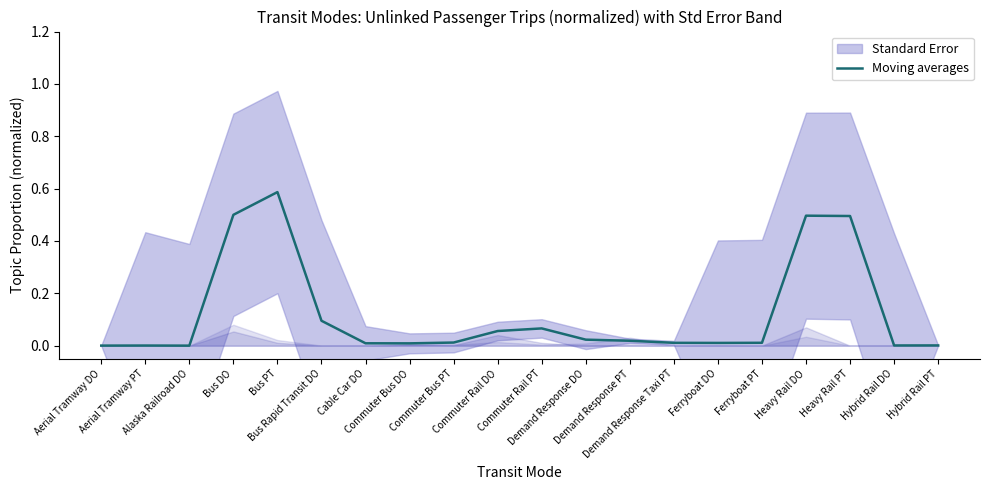

At which category does the data reach its first local valley?

Alaska Railroad DO